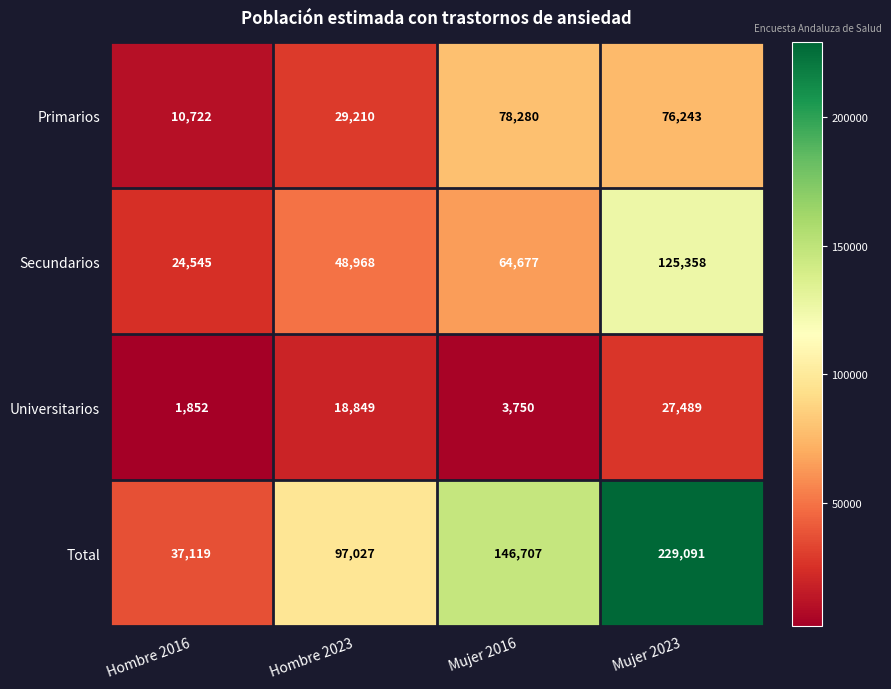

What is the difference between the maximum and minimum values in the Primarios series?

67558